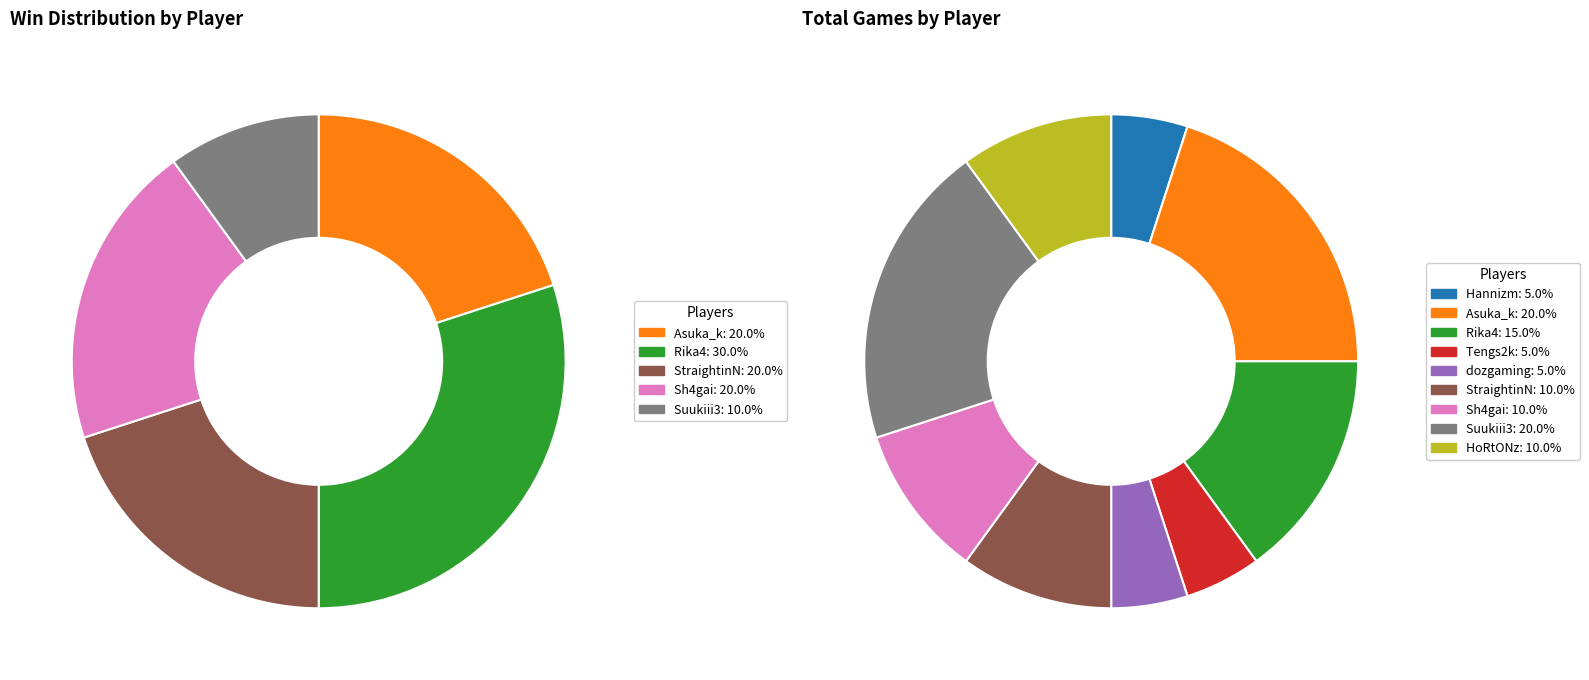

What percentage is the 7 slice, to the nearest percent?

20%